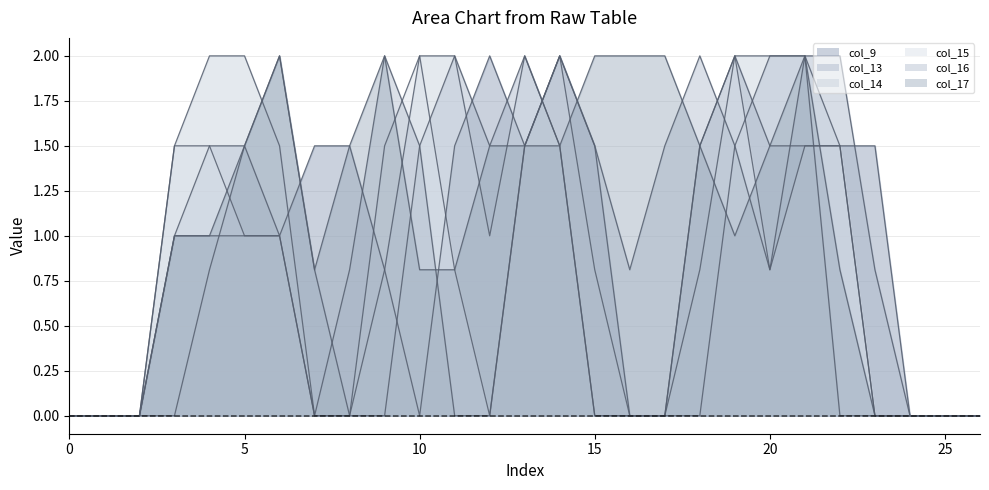

Which category has the highest value across all series?

12